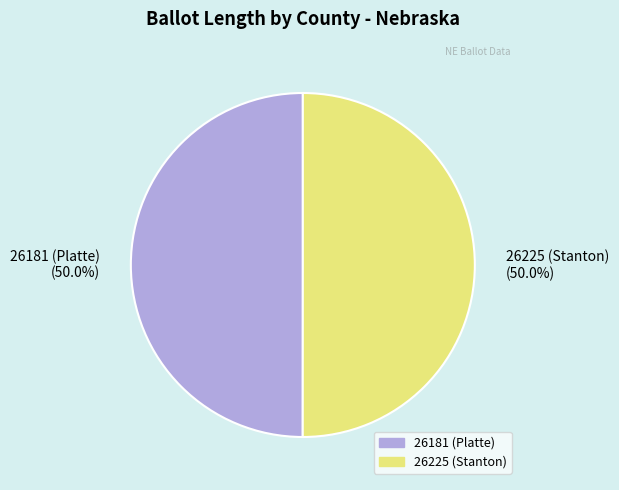

Approximately how many times larger is the value at 26225 (Stanton) compared to 26181 (Platte)?

1.0